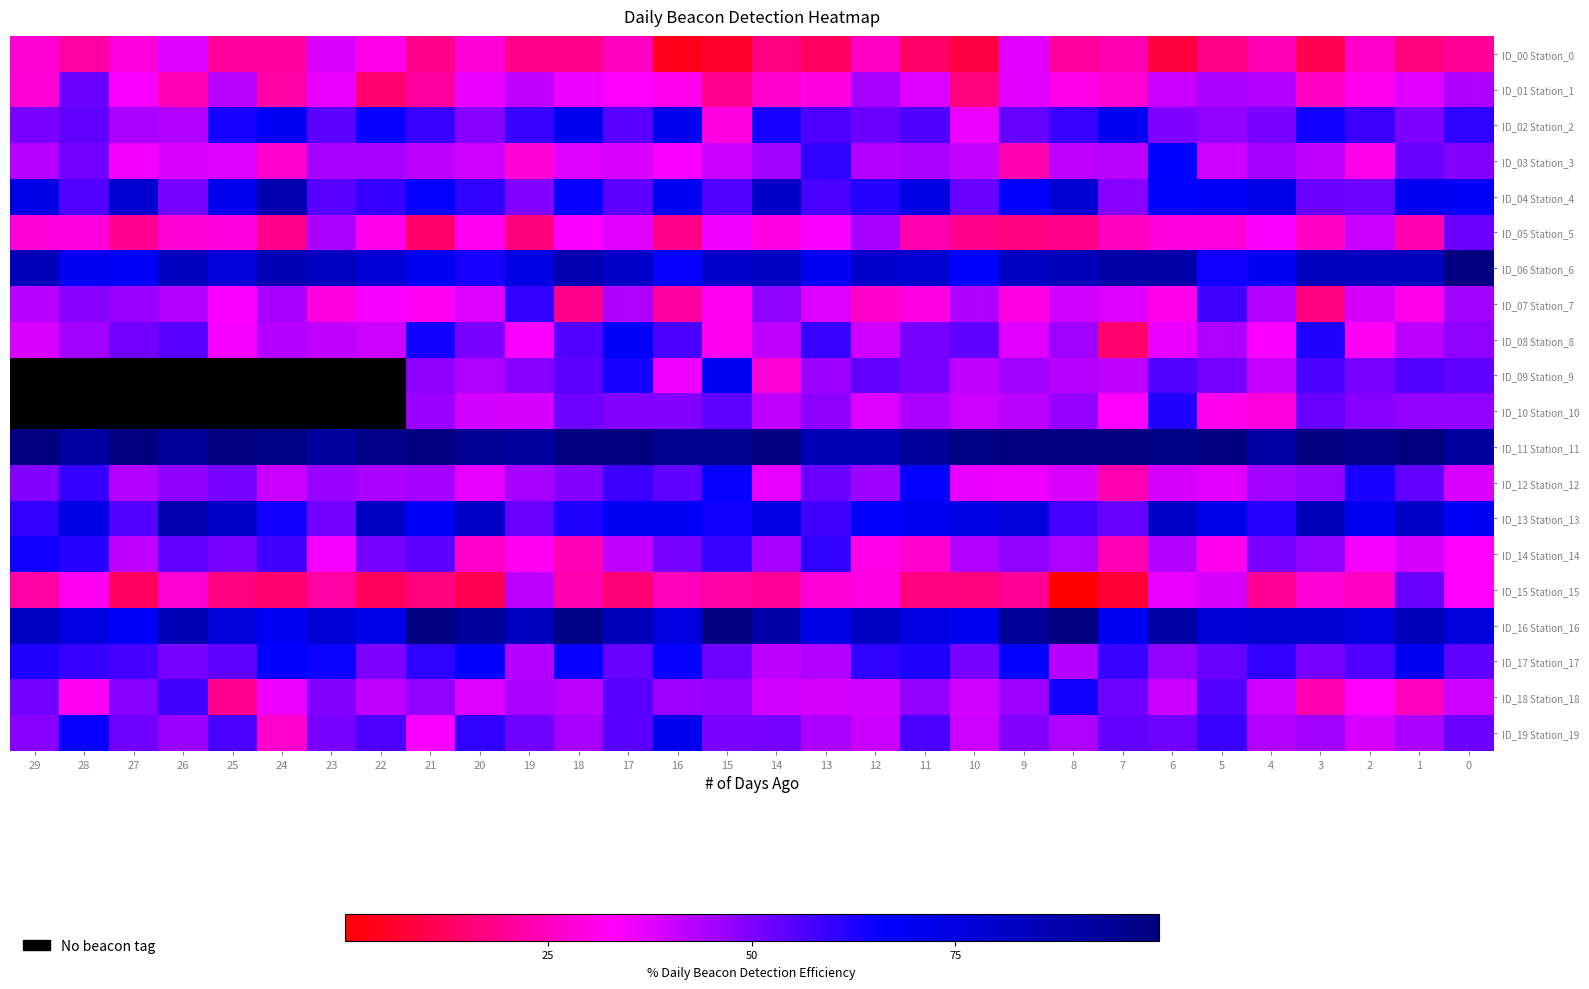

Between 26 and 24, which is larger?

26